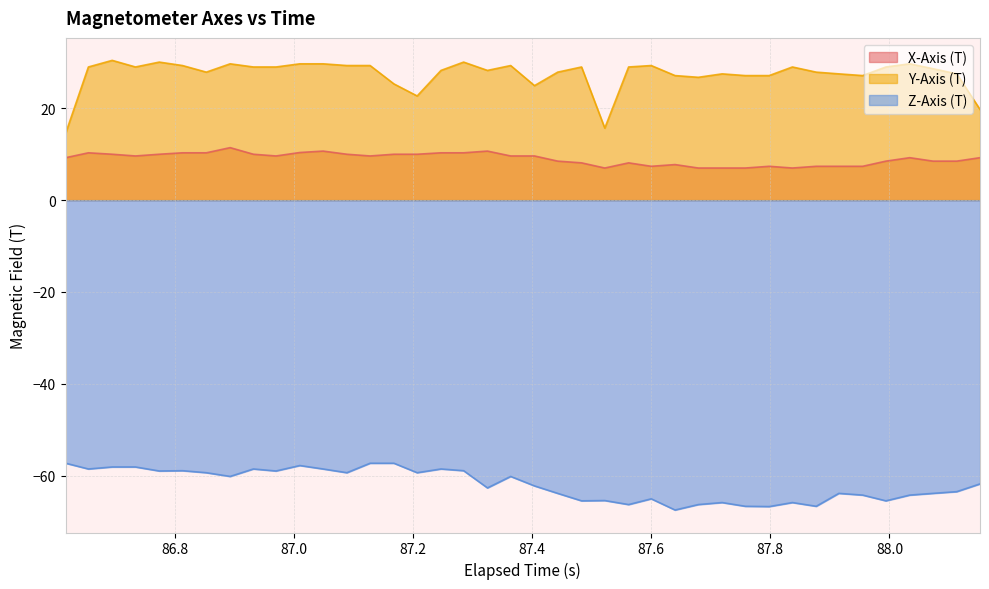

What is the minimum value for Y-Axis (T)?

14.6